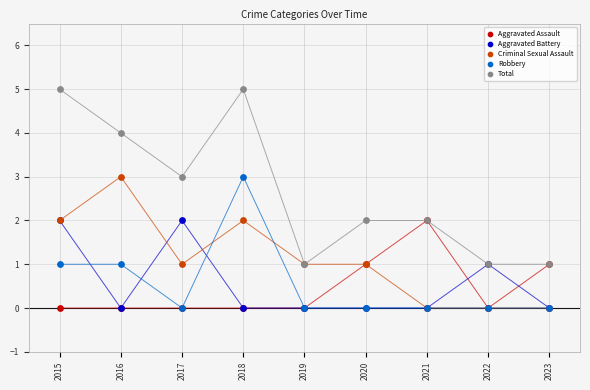

What are all the series names shown in the legend?

Aggravated Assault, Aggravated Battery, Criminal Sexual Assault, Robbery, Total